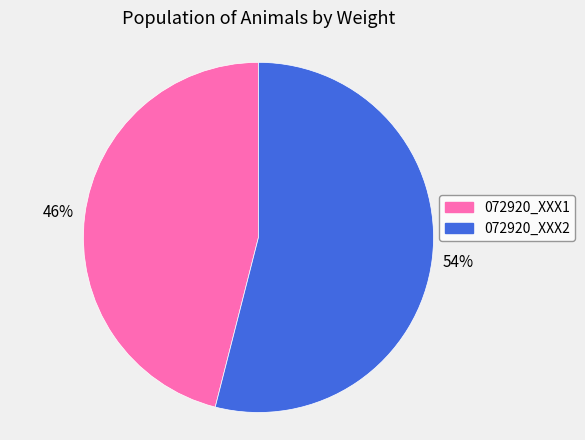

Is there a majority slice in this chart?

Yes